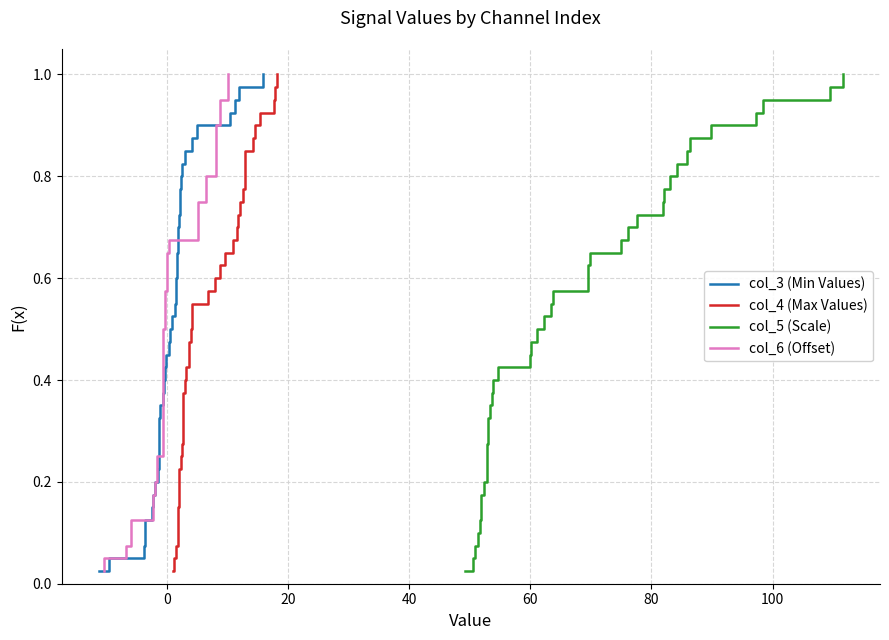

True or false: col_6 (Offset) has more than 0 interior local peaks.

False